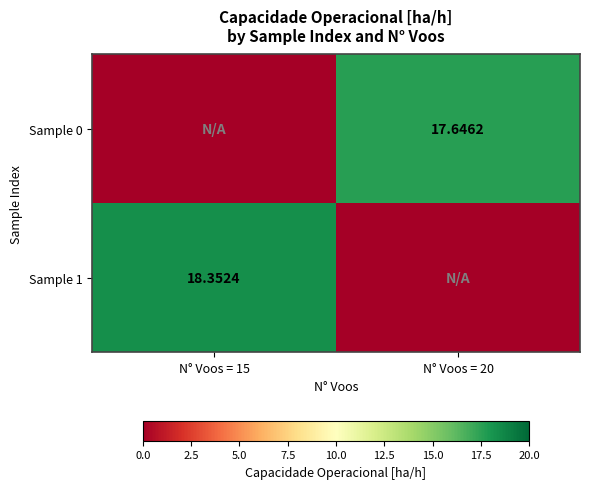

Where is Sample 0 nearest to the value 8?

N° Voos = 15